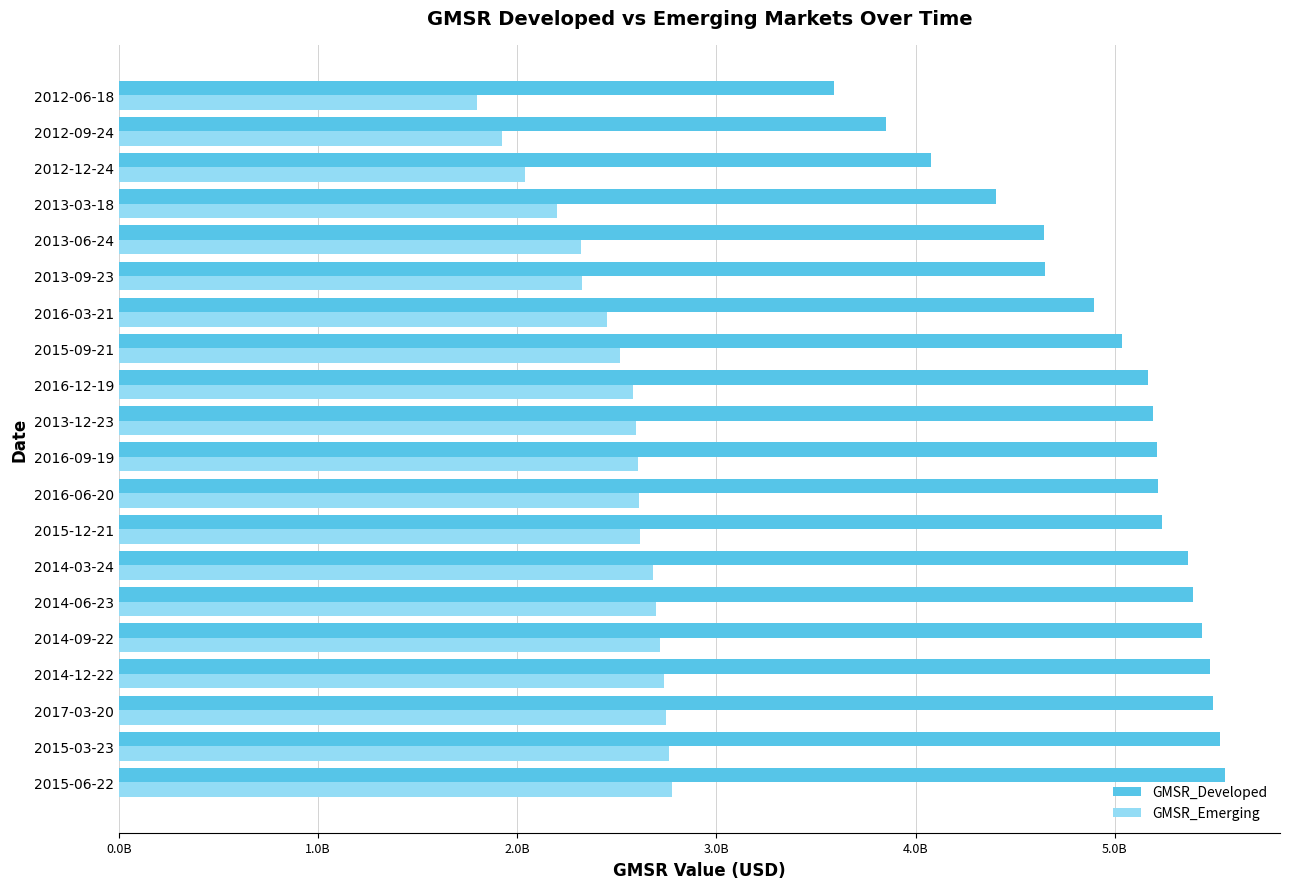

What are all the series names shown in the legend?

GMSR_Developed, GMSR_Emerging